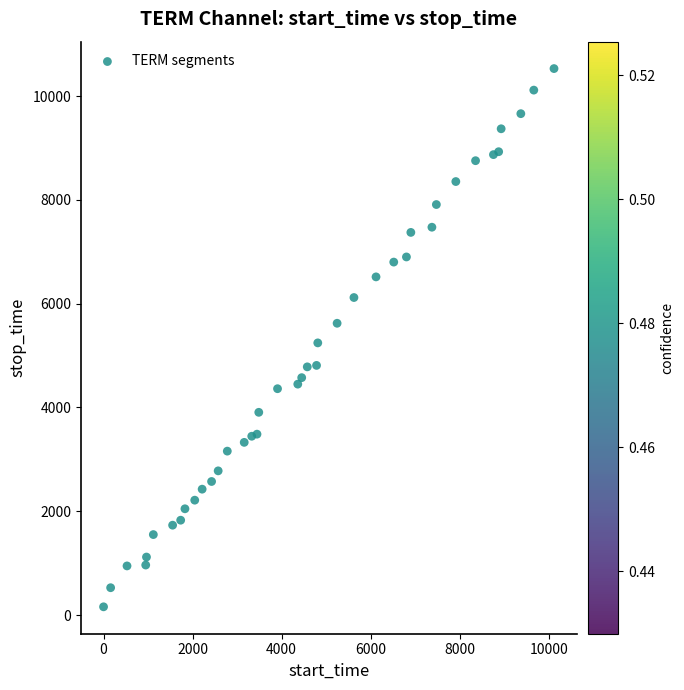

What is the range of Y values (max minus min)?

10372